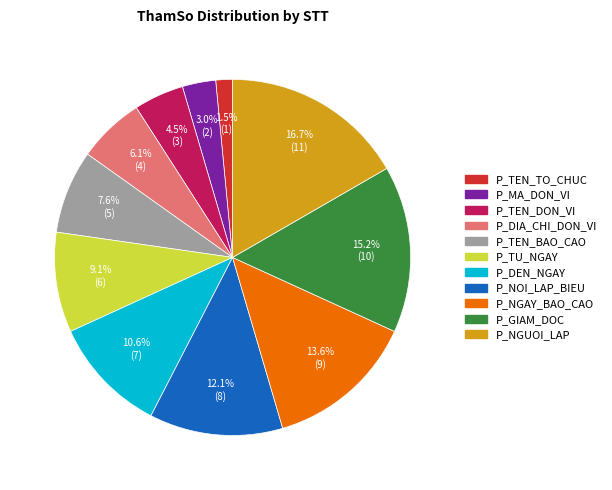

How many segments does this pie chart have?

11